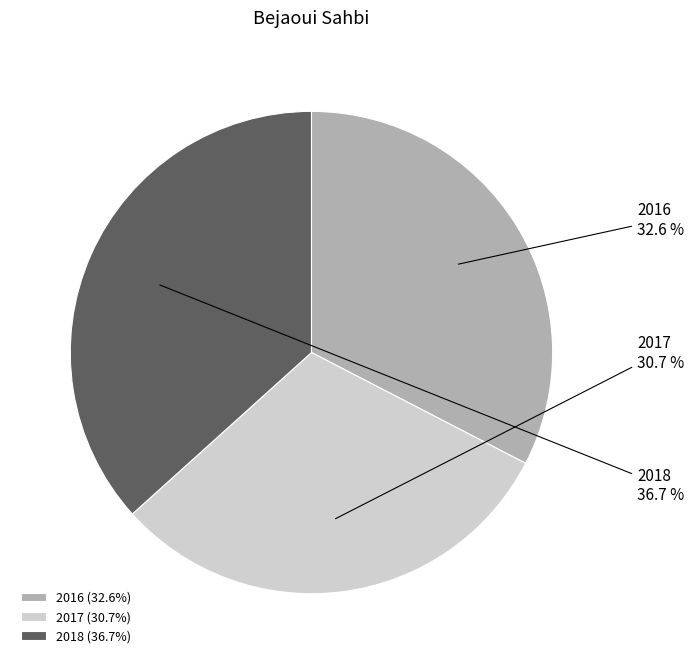

Which slice is the largest?

2018